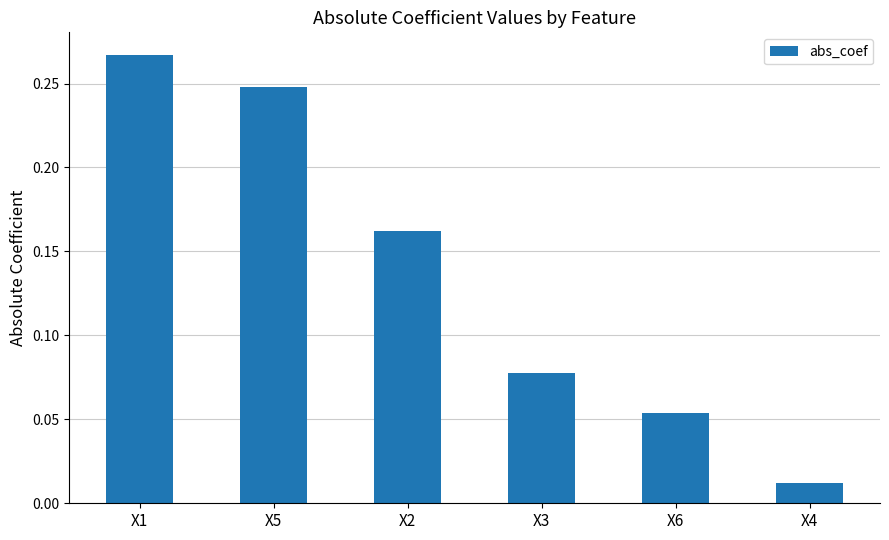

Rank the categories by value from highest to lowest.

X1, X5, X2, X3, X6, X4